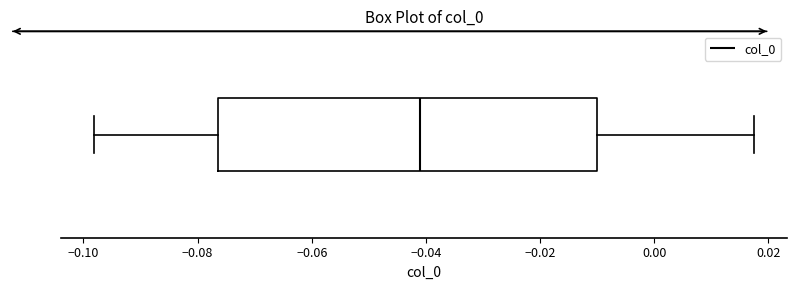

Where is the left edge of the box on the x-axis? The values are not printed on the chart, so give them approximately, as read against the axis.

-0.076